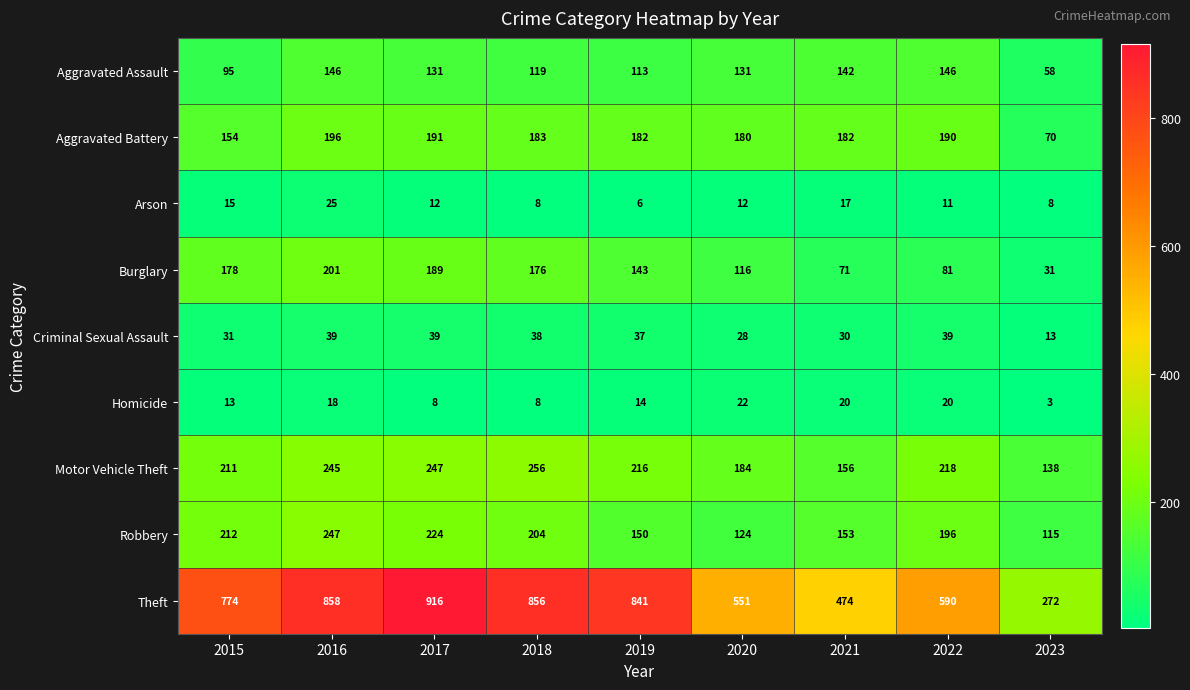

The Aggravated Battery series shows 196 at 2016. True or false?

True